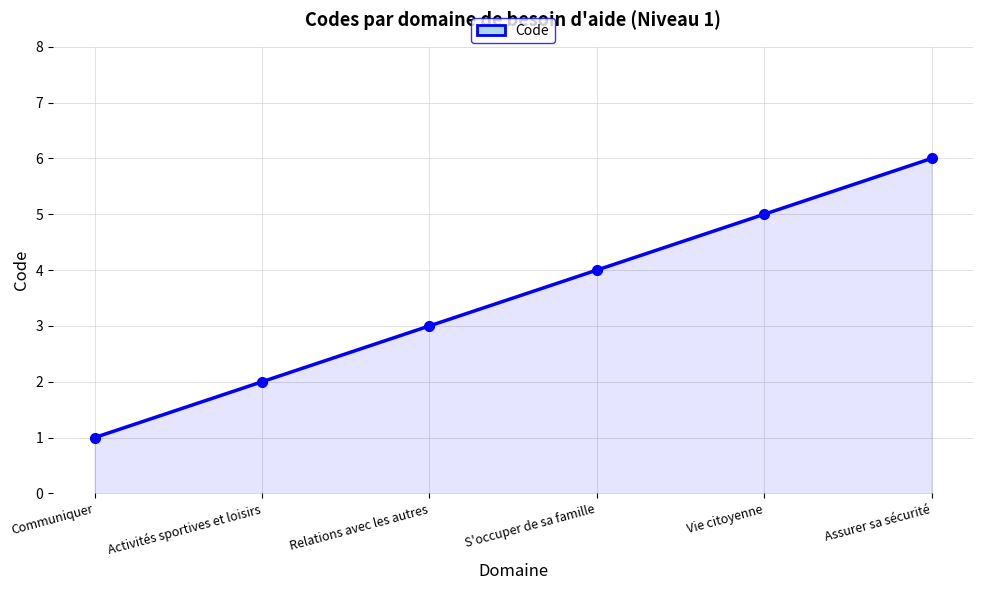

Is it true that the value at Activités sportives et loisirs is 2?

True